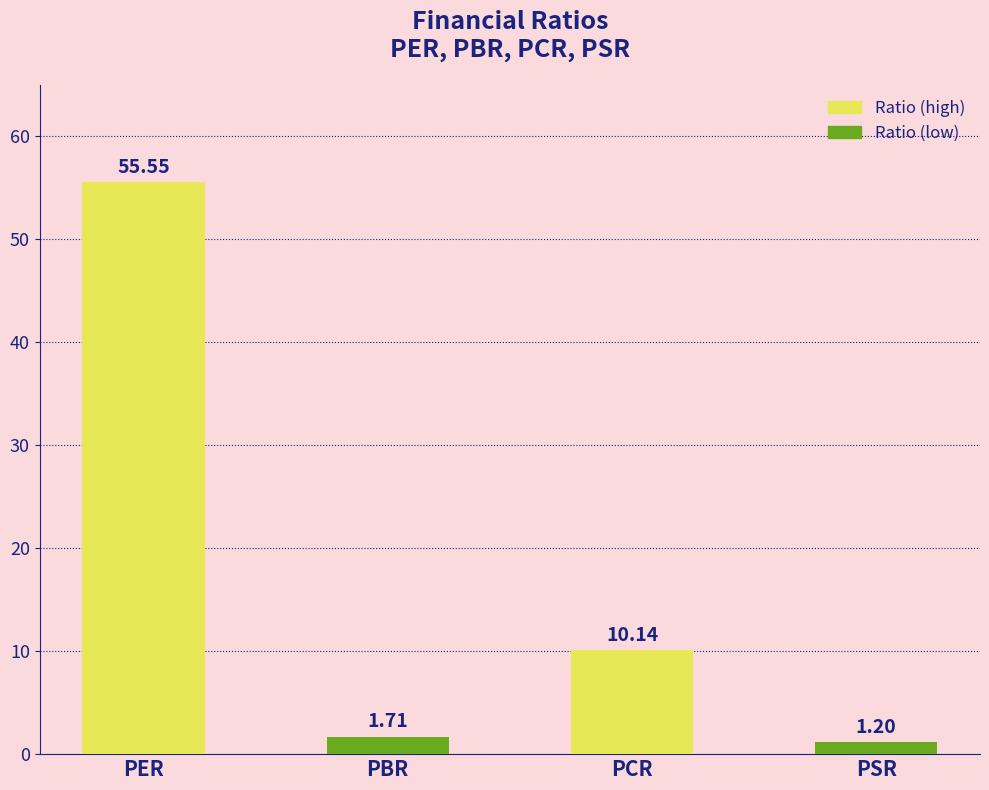

What is the label of the 4th bar from the left?

PSR